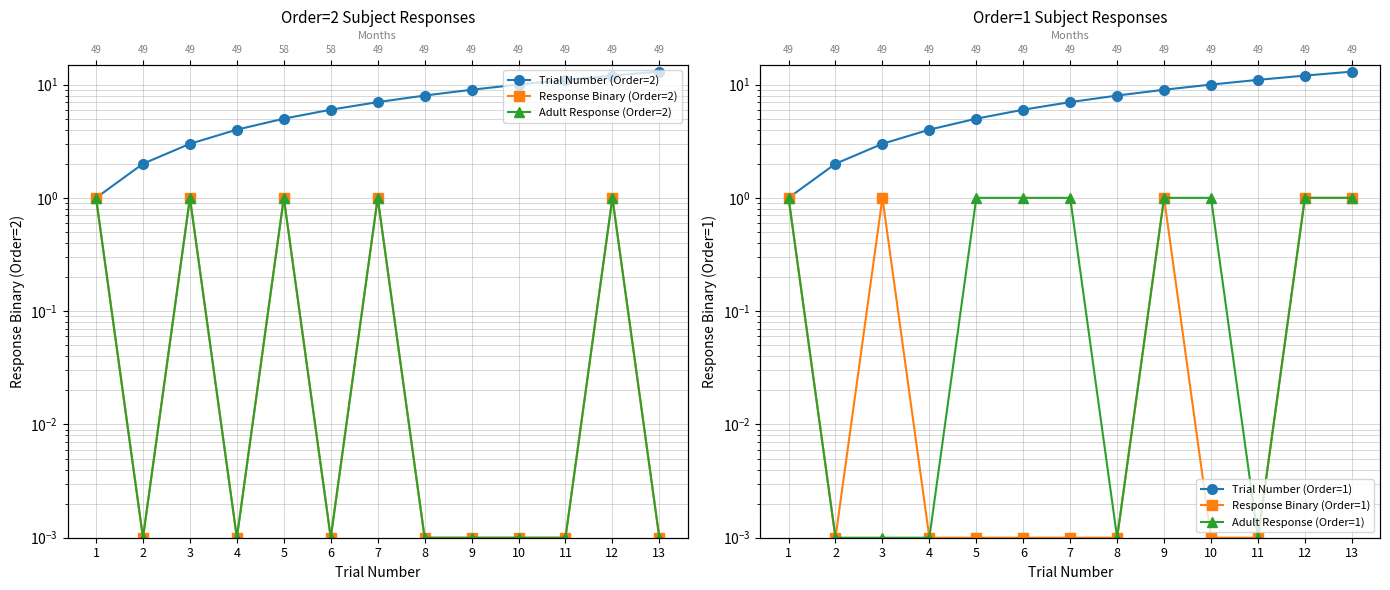

Where is the first local minimum for Adult Response (Order=1)?

8